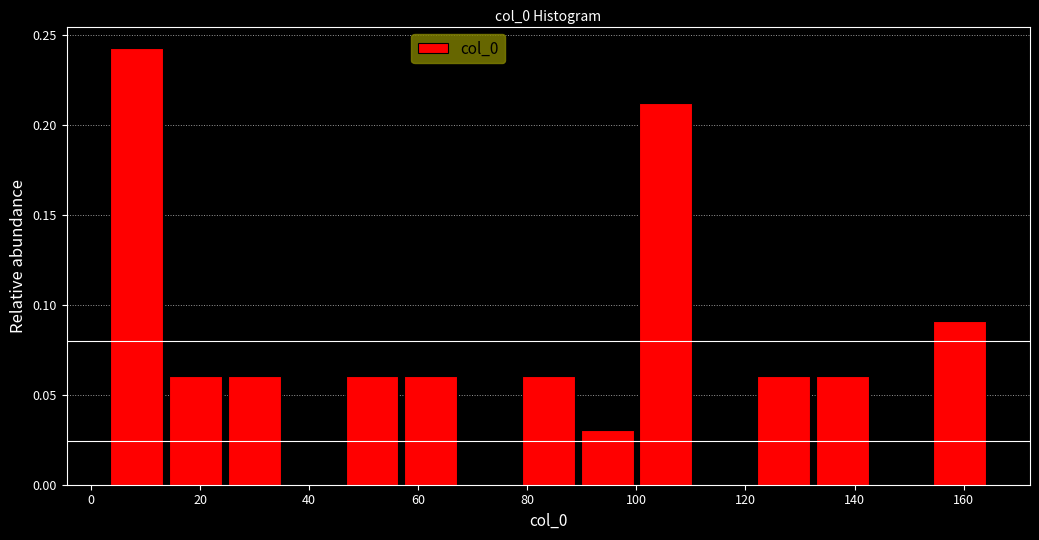

Reading left to right, list every bar in this chart as the range it spans on the x-axis followed by its height. Neither the bar edges nor the heights are printed on the chart, so give them approximately, as read against the axes.

4 to 14: 0.24
14 to 24: 0.06
24 to 36: 0.06
36 to 46: 0
46 to 56: 0.06
56 to 68: 0.06
68 to 78: 0
78 to 90: 0.06
90 to 100: 0.03
100 to 110: 0.21
110 to 122: 0
122 to 132: 0.06
132 to 144: 0.06
144 to 154: 0
154 to 164: 0.09